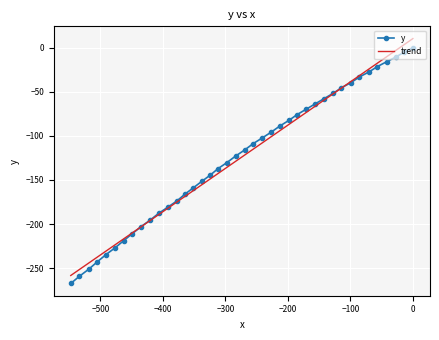

Rank the series by their maximum value, from highest to lowest.

trend, y